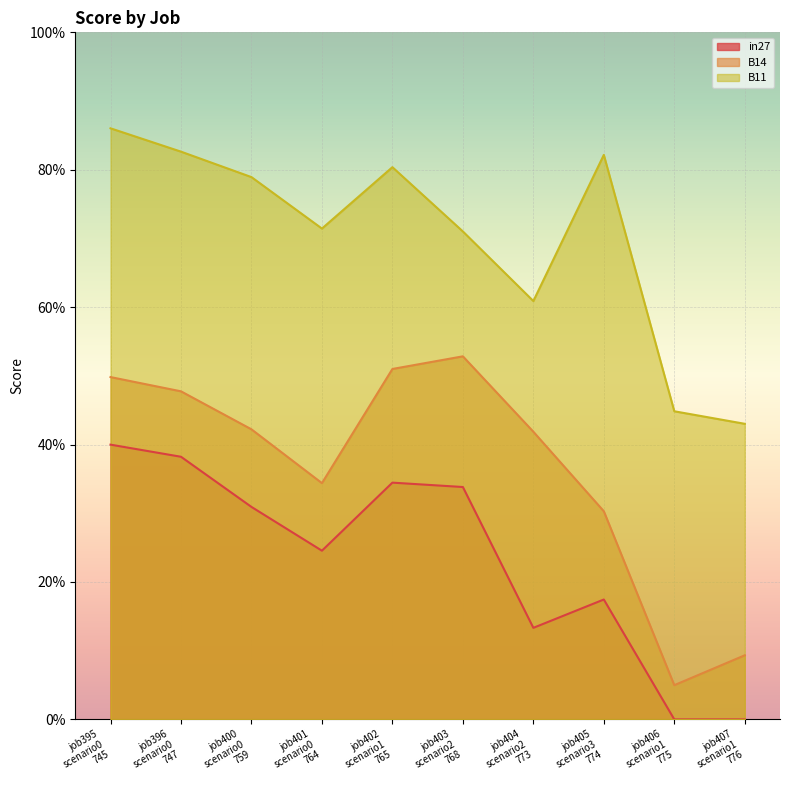

Reading right to left, what are all the values shown in this chart?

in27: 0.0	0.0	0.2	0.1	0.3	0.3	0.2	0.3	0.4	0.4
B14: 0.1	0.0	0.3	0.4	0.5	0.5	0.3	0.4	0.5	0.5
B11: 0.4	0.4	0.8	0.6	0.7	0.8	0.7	0.8	0.8	0.9